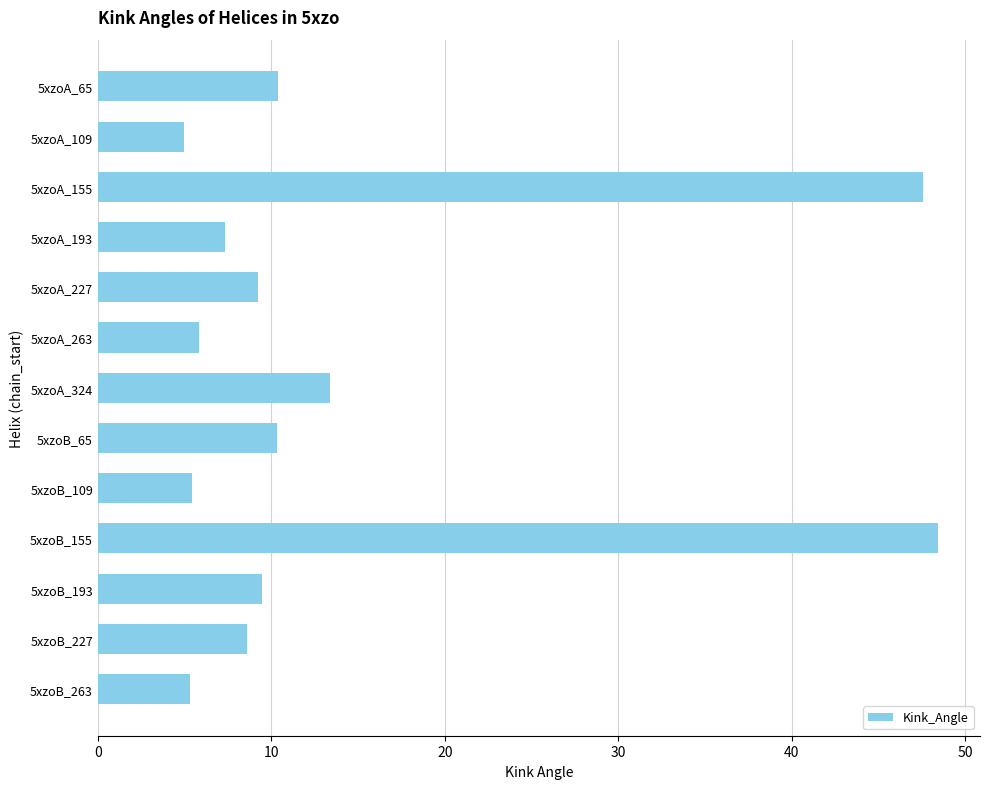

How many values exceed 9?

7